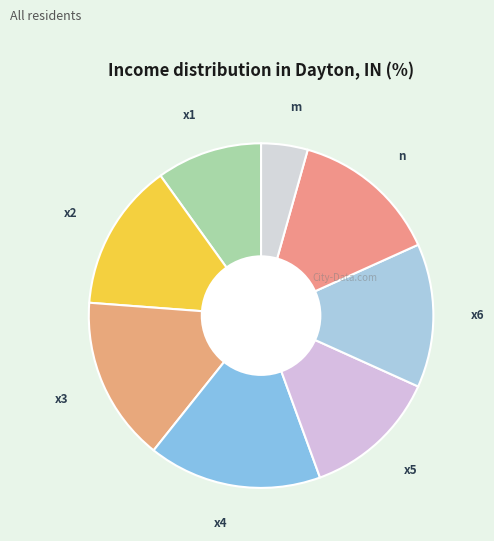

How many slices are in this pie chart?

8